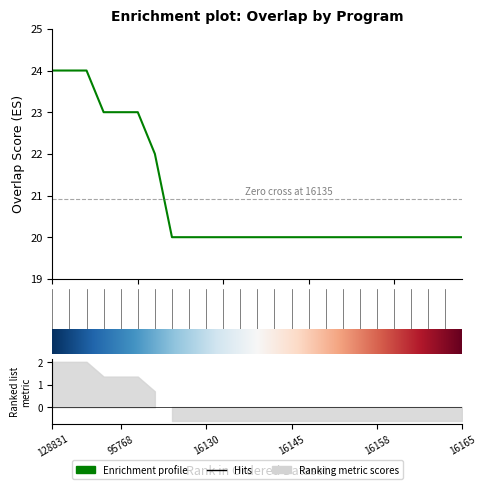

What is the label of the 15th point from the left?

16145